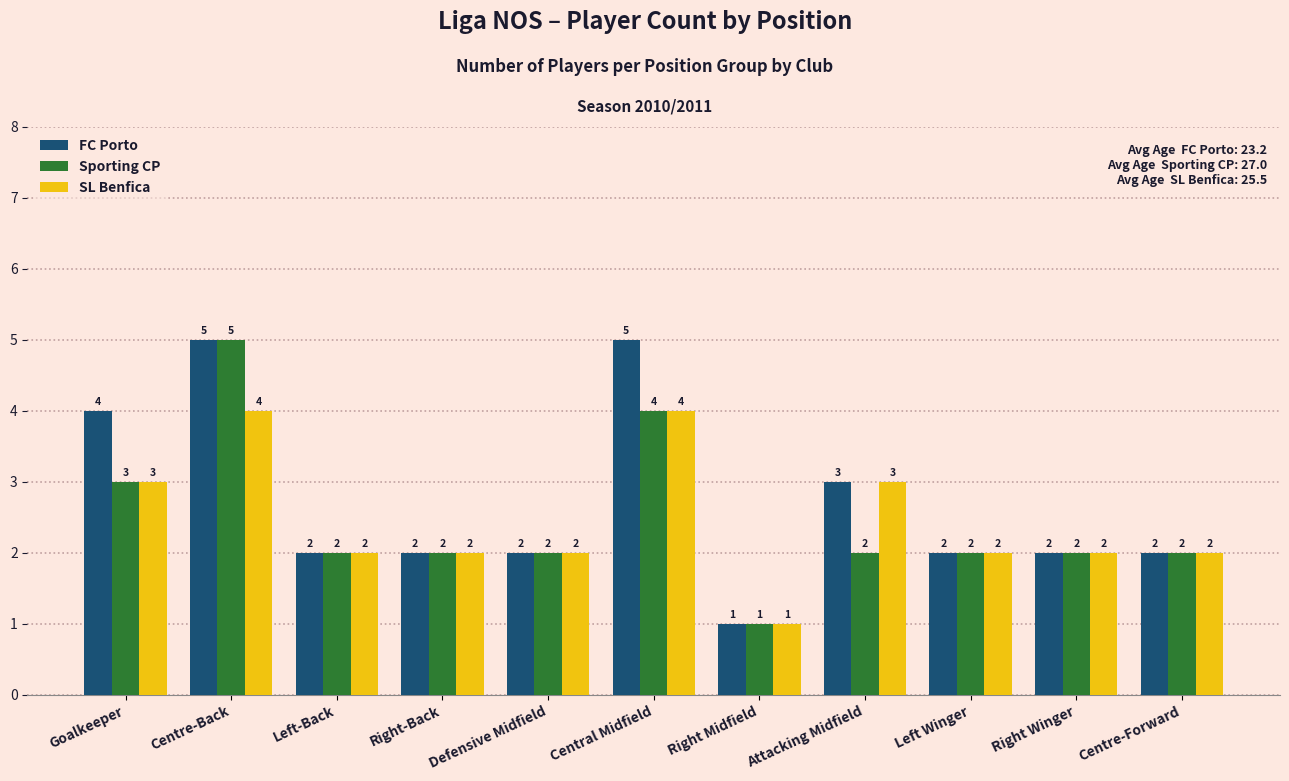

Where is FC Porto nearest to the value 3?

Attacking Midfield